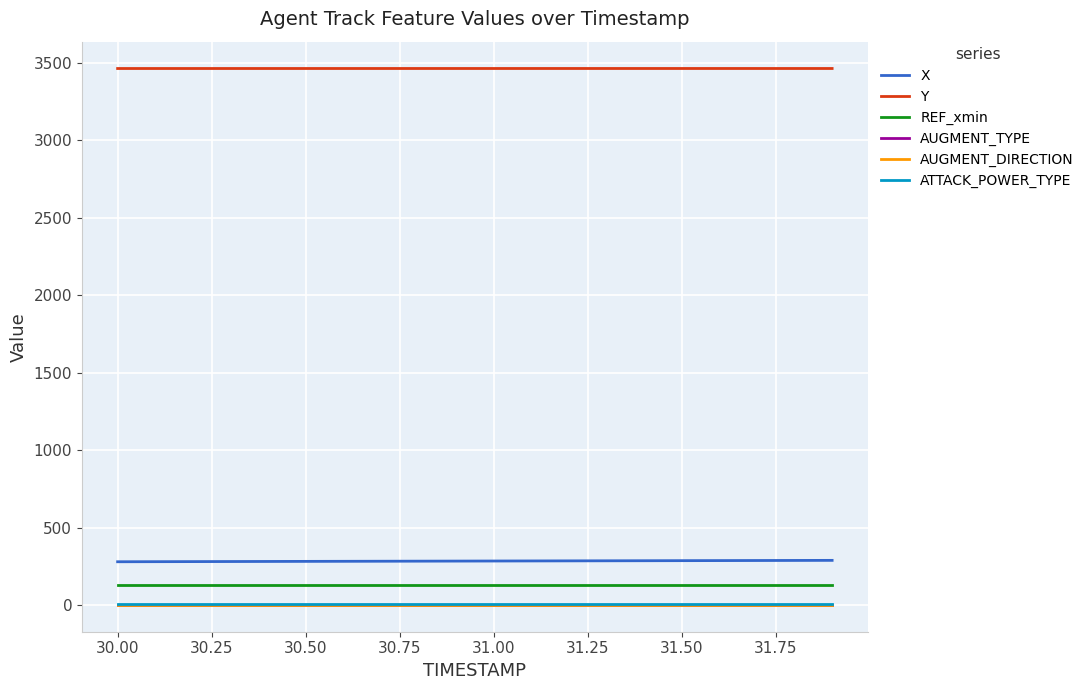

True or false: ATTACK_POWER_TYPE and X intersect in this chart.

False